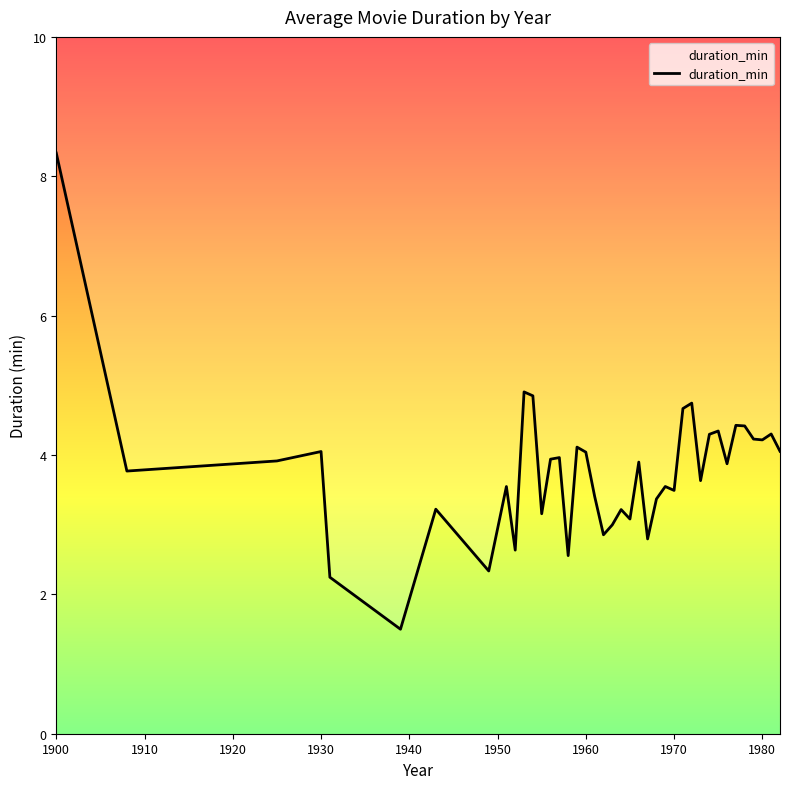

What is the average value?

3.8